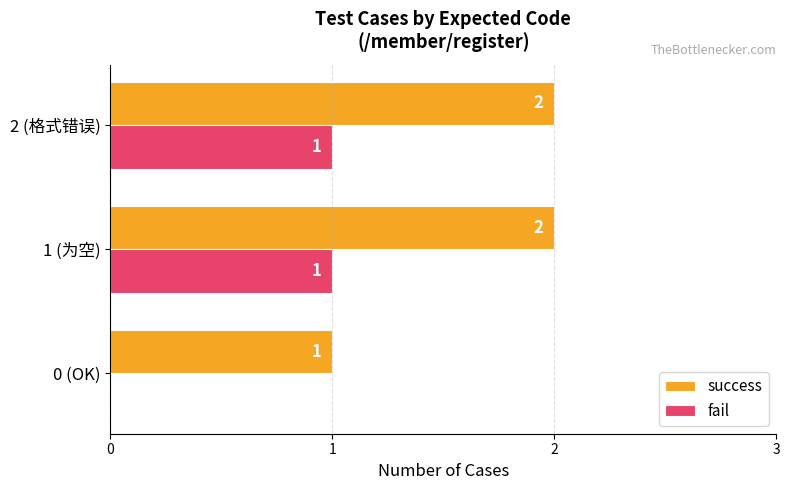

What is the total value across all series at 2 (格式错误)?

3